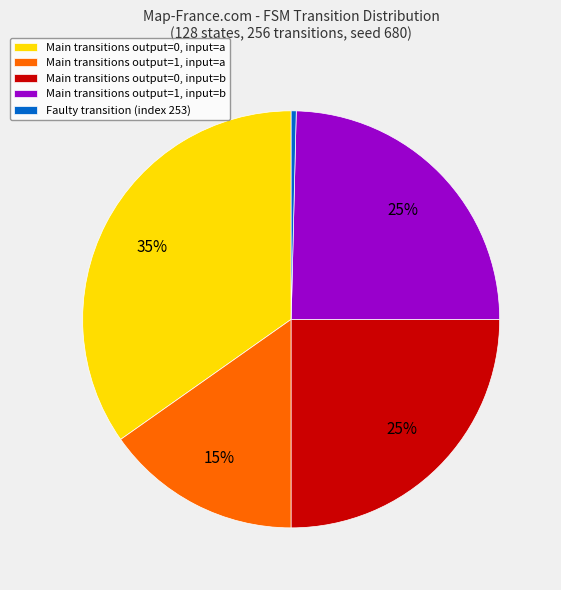

Is the sum of Main transitions output=0, input=b and Main transitions output=0, input=a greater than half?

Yes